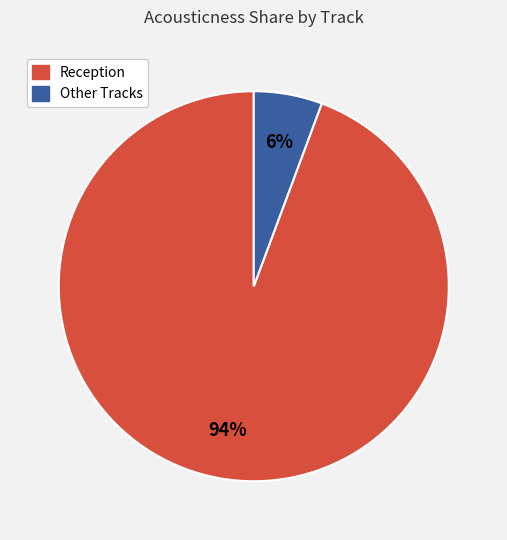

Does any single category account for the majority?

Yes